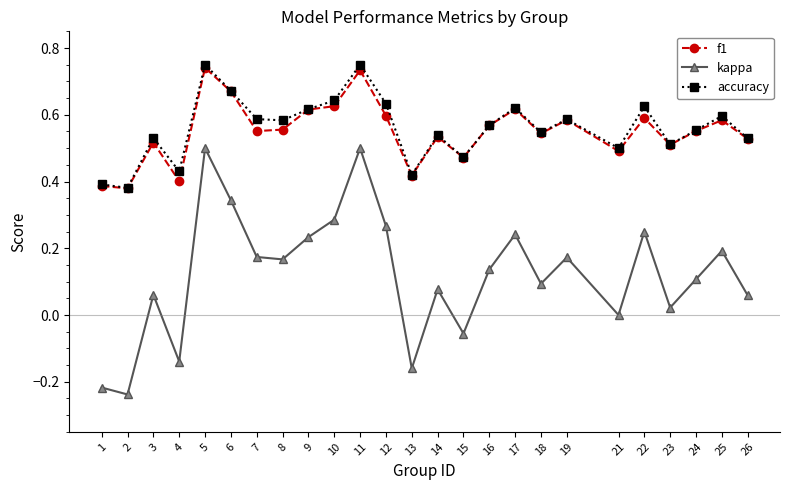

True or false: kappa has more than 1 interior local peaks.

True